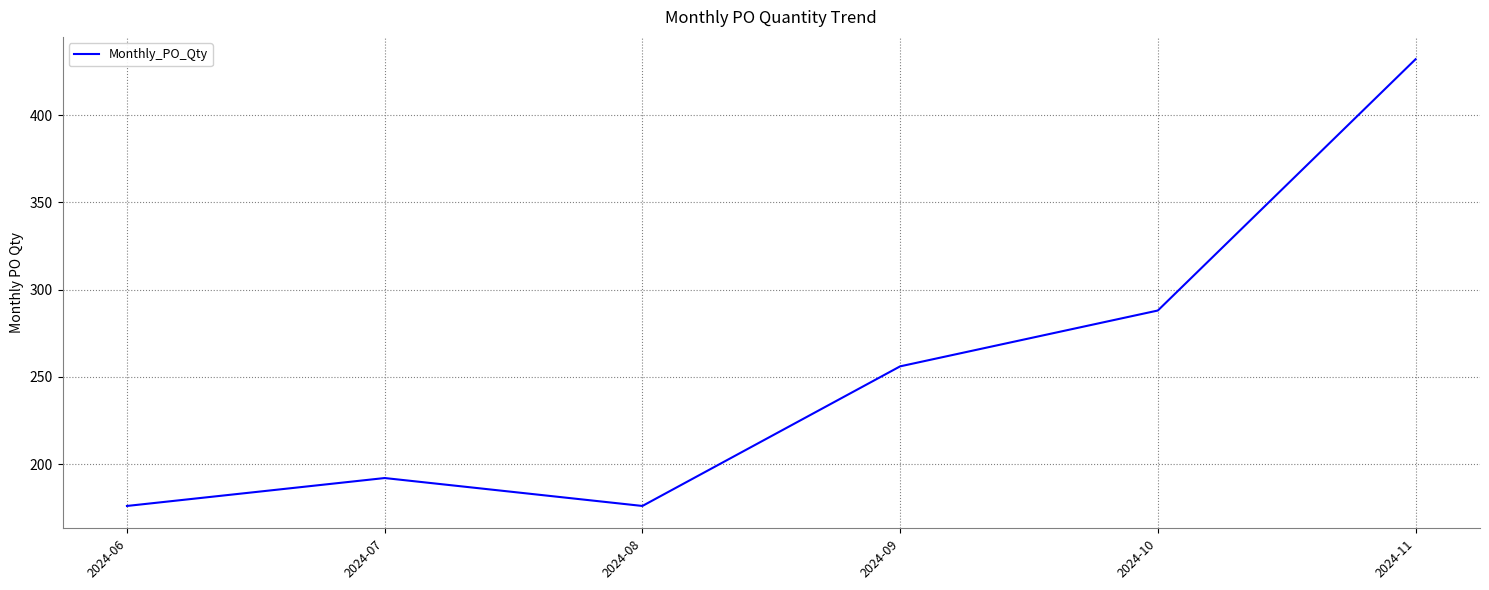

How many lines are shown in the chart?

1